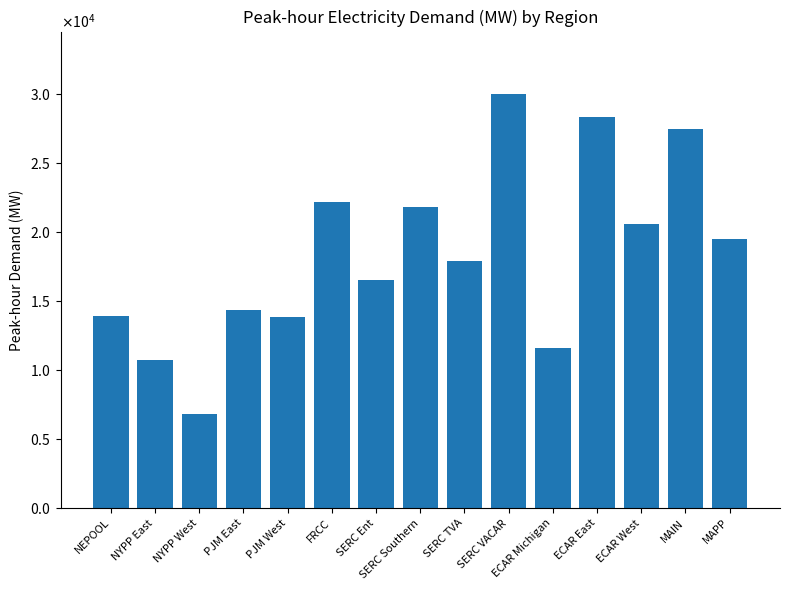

List the labels in order of value, largest first.

SERC VACAR, ECAR East, MAIN, FRCC, SERC Southern, ECAR West, MAPP, SERC TVA, SERC Ent, PJM East, NEPOOL, PJM West, ECAR Michigan, NYPP East, NYPP West